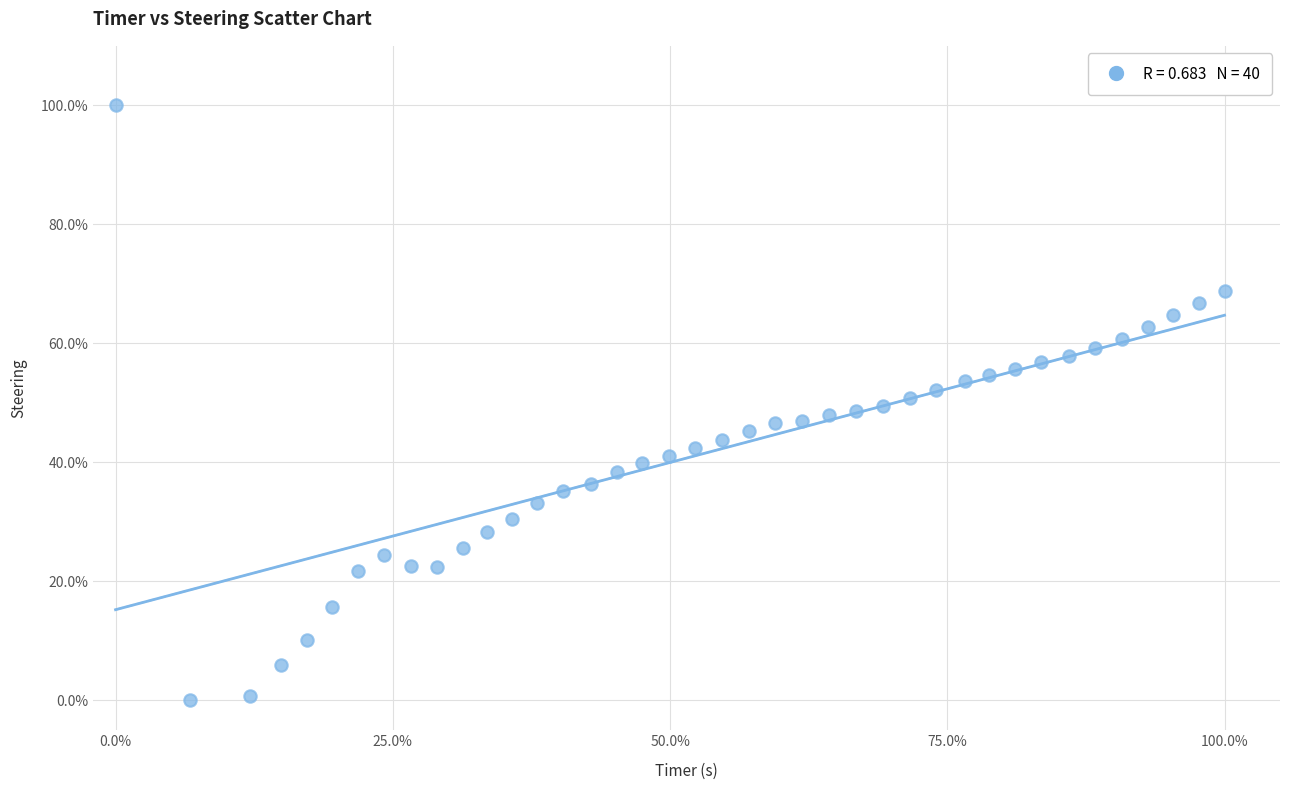

What is the range of Y values (max minus min)?

100.0